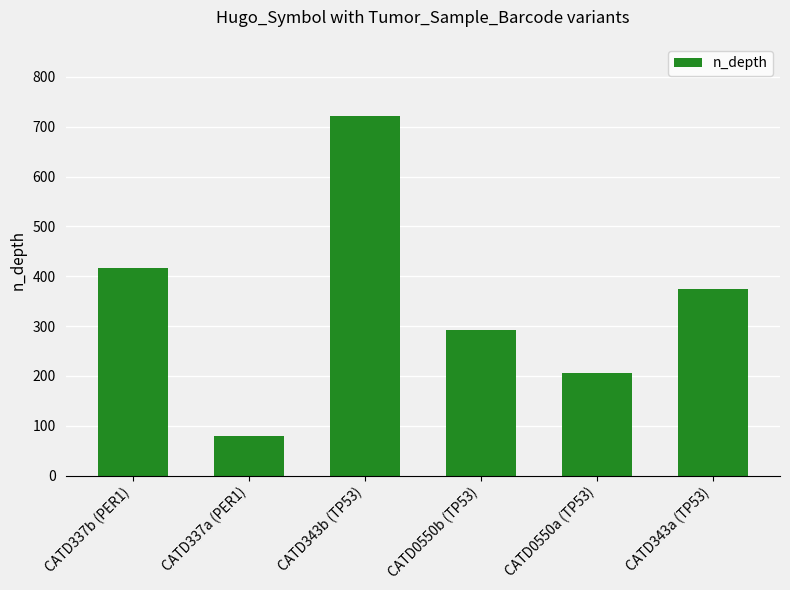

Reading left to right, list all the values displayed in this chart.

417	80	722	293	205	374